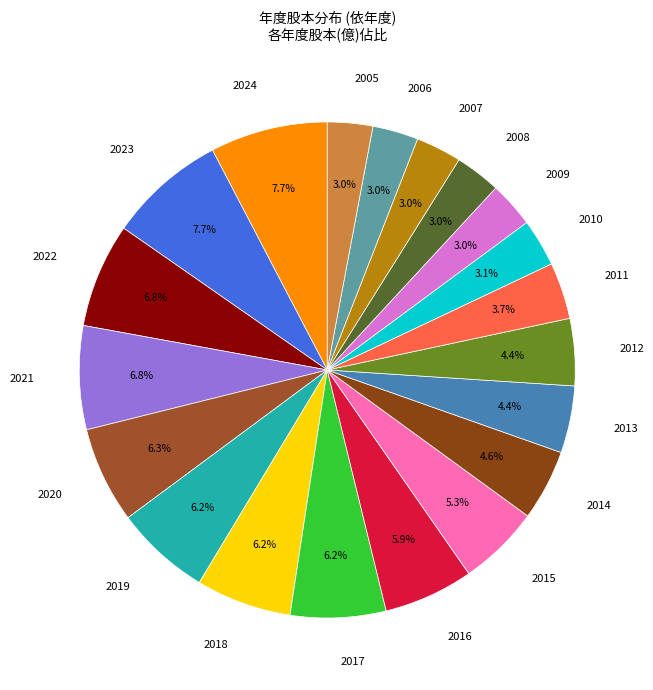

Does any single category account for the majority?

No